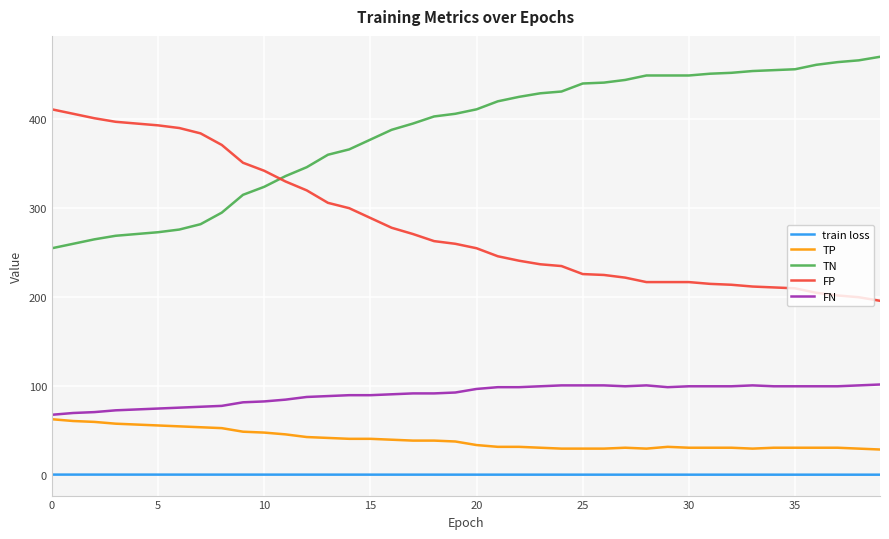

List the series in order of their peak value, highest first.

TN, FP, FN, TP, train loss